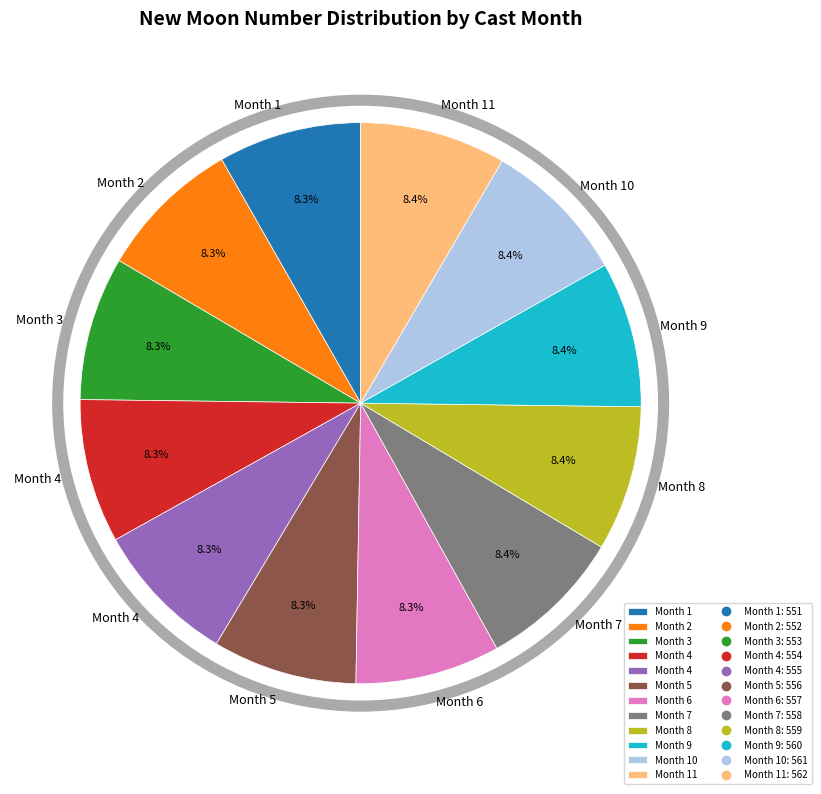

Does any single category account for the majority?

No